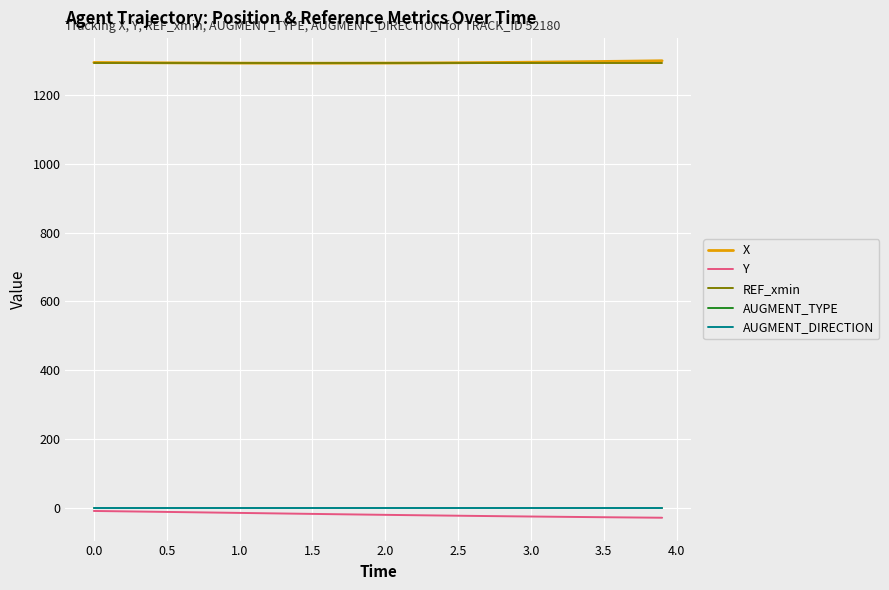

What is the average value of the Y series?

-19.2